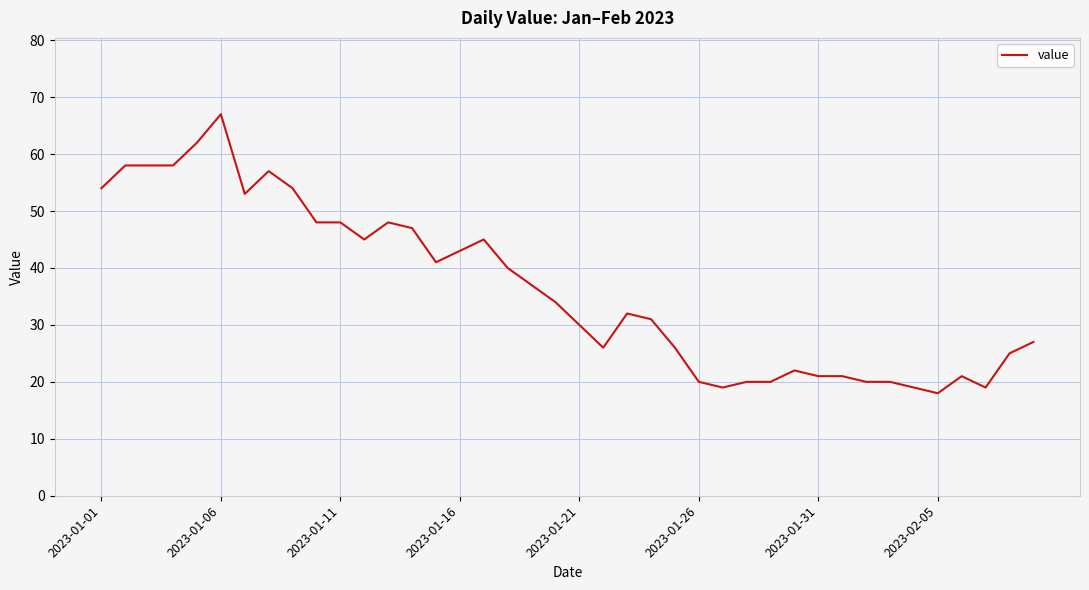

What is the difference between the maximum and minimum values?

49